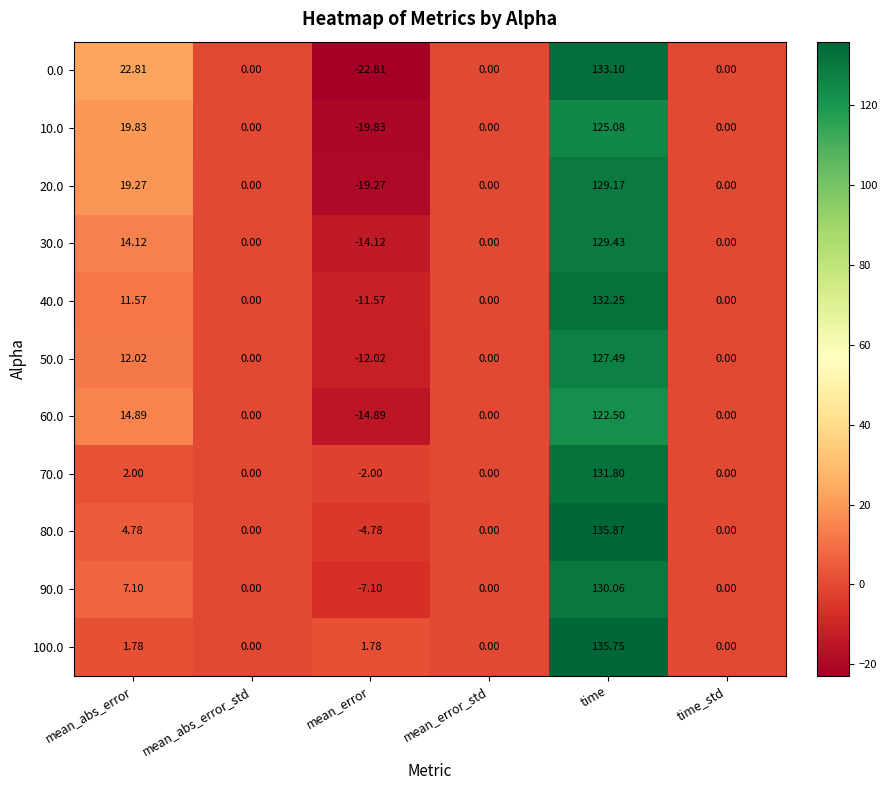

At which label is 10.0 closest to 52?

mean_abs_error